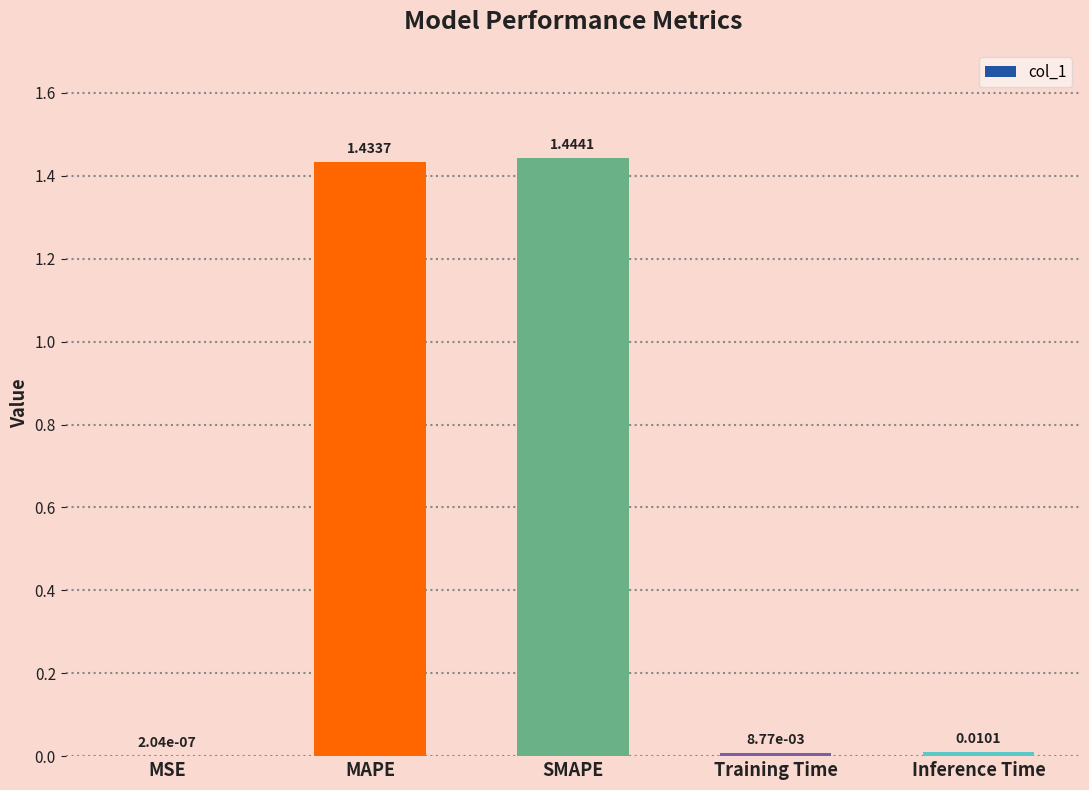

Which category has the highest value across all series?

SMAPE